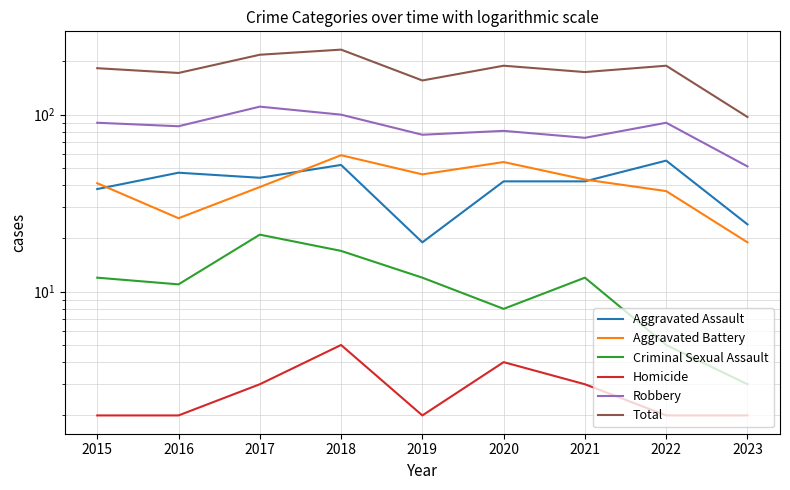

Which has a higher value, 2023 or 2021?

2021